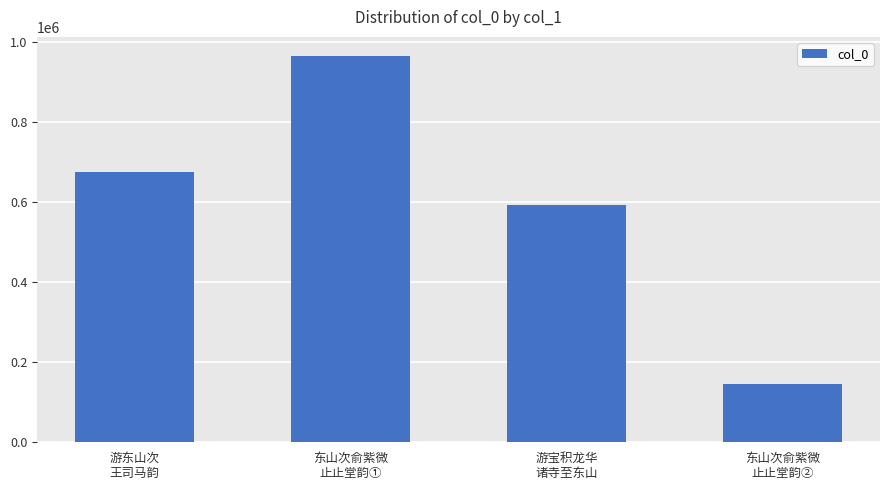

What is the smallest value displayed?

144458